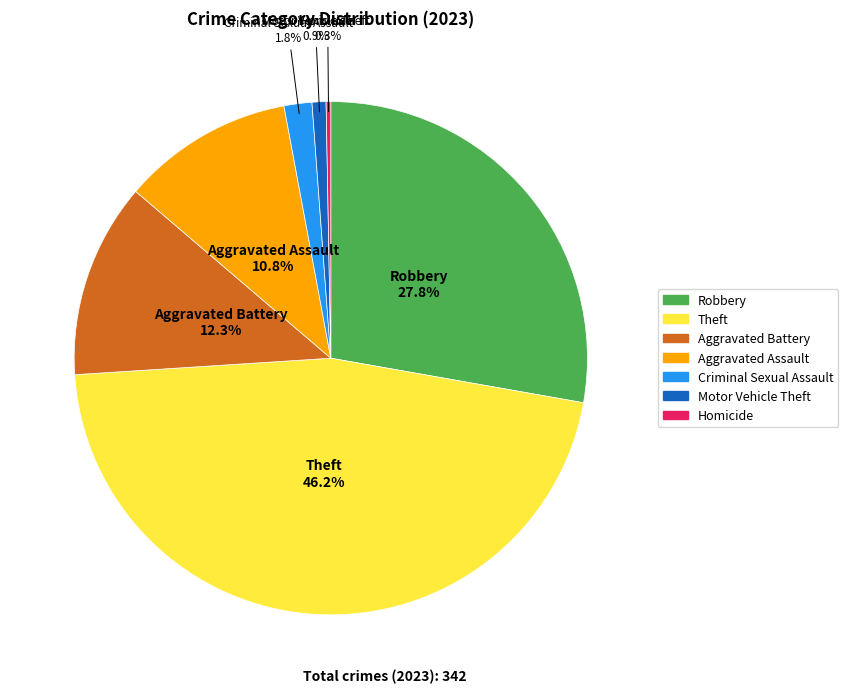

Is there any slice that represents more than half of the pie?

No